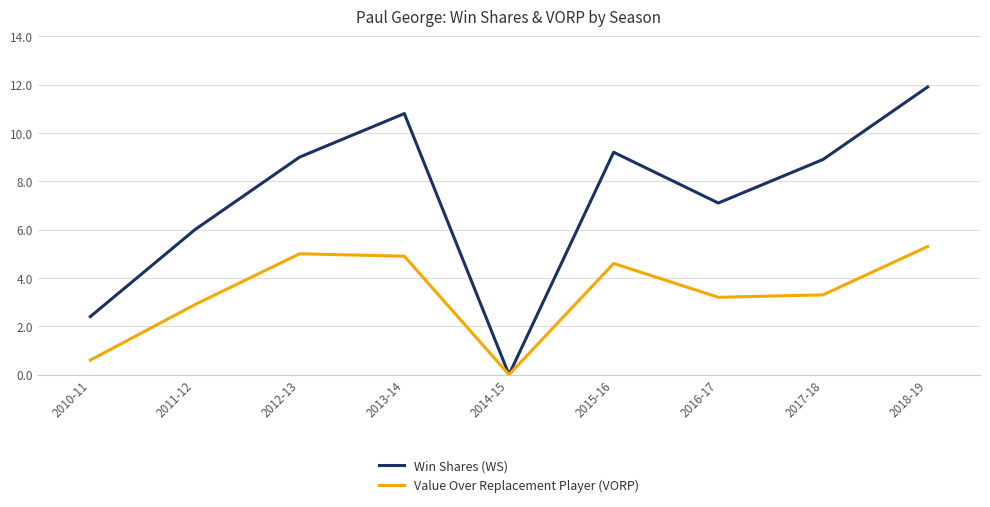

Where is the first local minimum for Value Over Replacement Player (VORP)?

2014-15